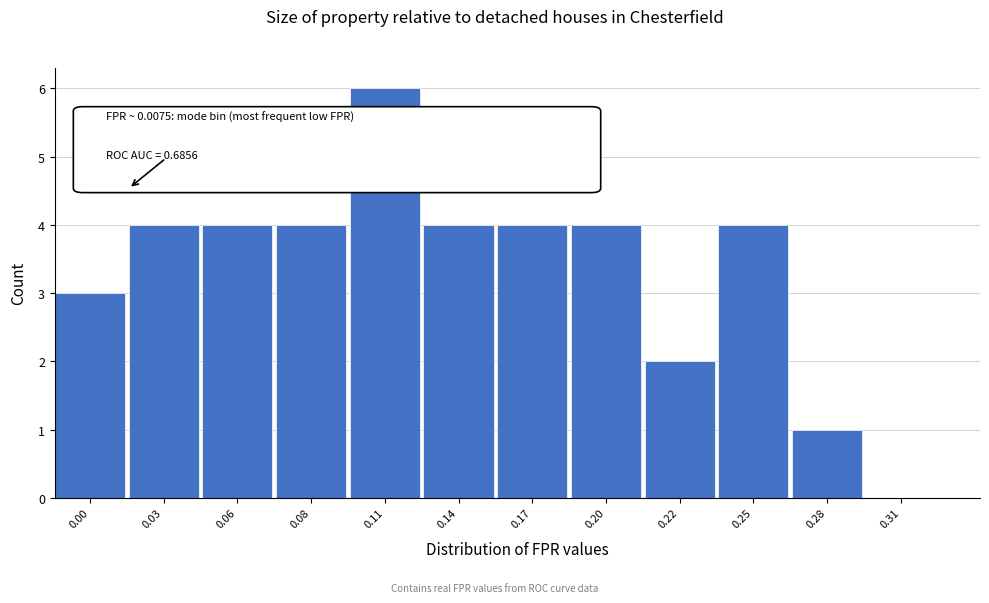

Reading left to right, transcribe all the data shown in this chart.

0.00=3	0.03=4	0.06=4	0.08=4	0.11=6	0.14=4	0.17=4	0.20=4	0.22=2	0.25=4	0.28=1	0.31=0